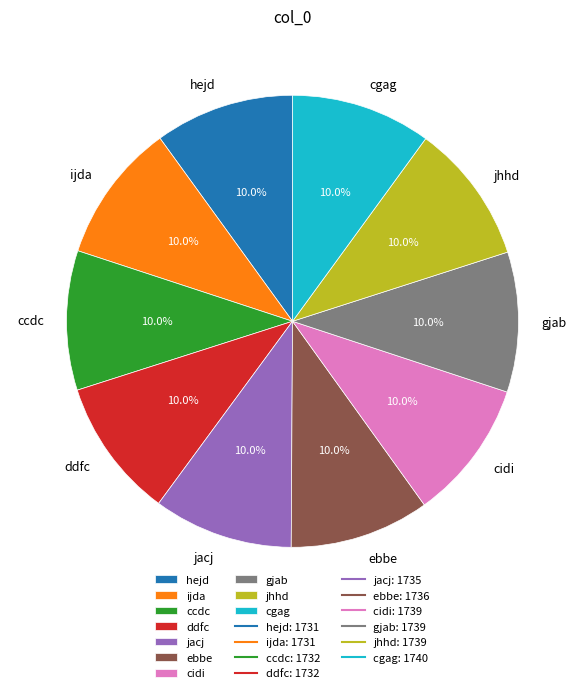

How many segments does this pie chart have?

10